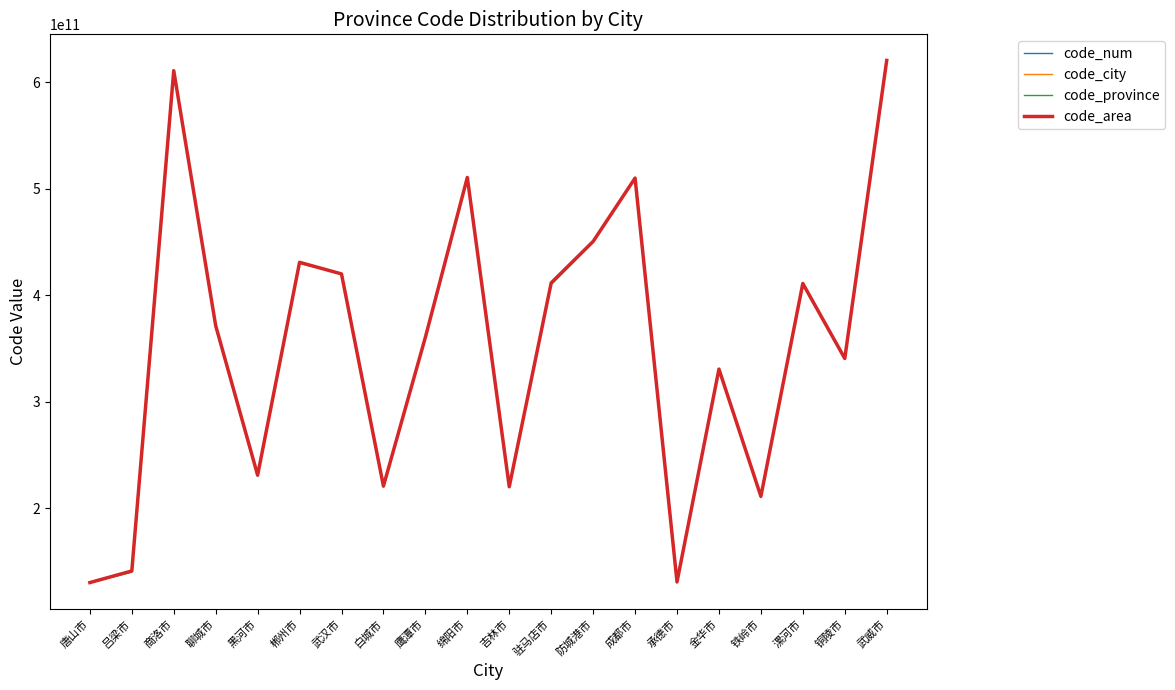

Does the chart display data point markers on the line(s)?

No